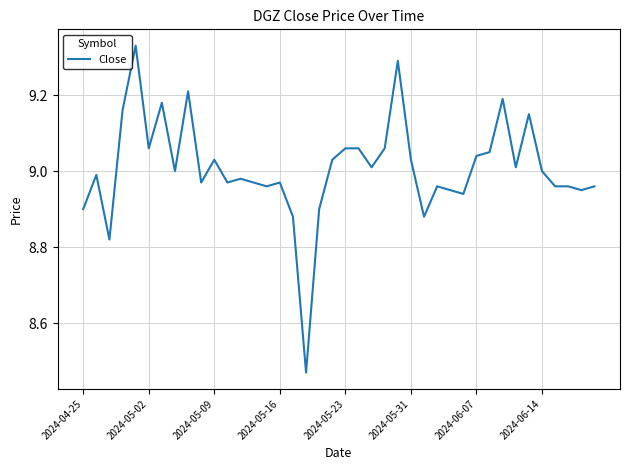

What is the difference between the maximum and minimum values?

0.9